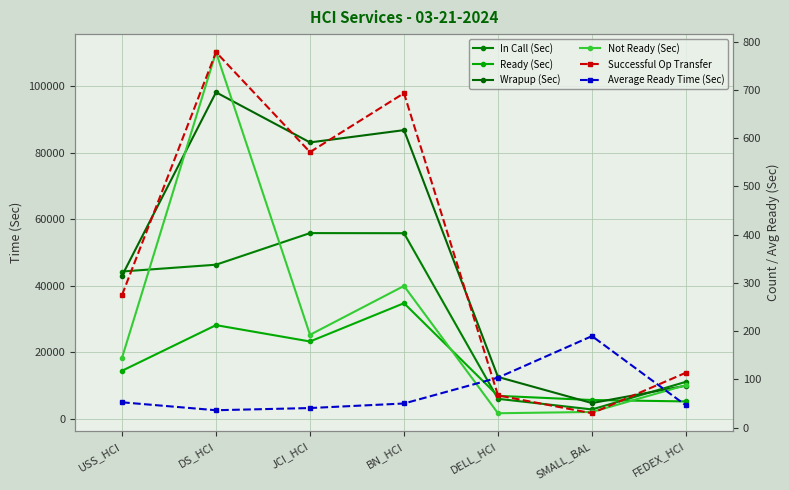

What is the average value of the Not Ready (Sec) series?

29702.1